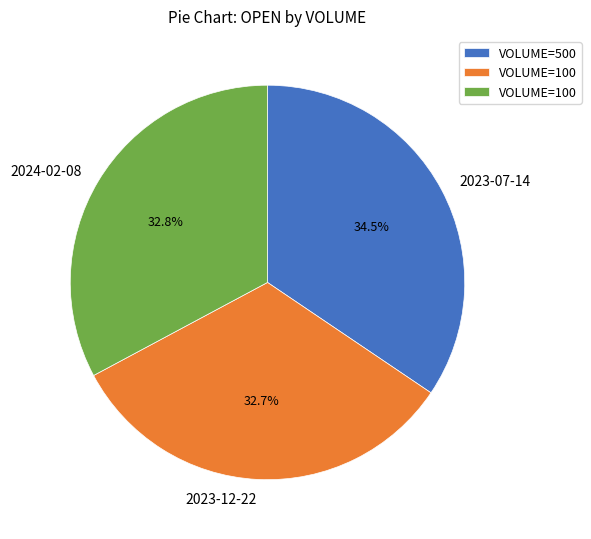

Count the number of slices in the pie.

3